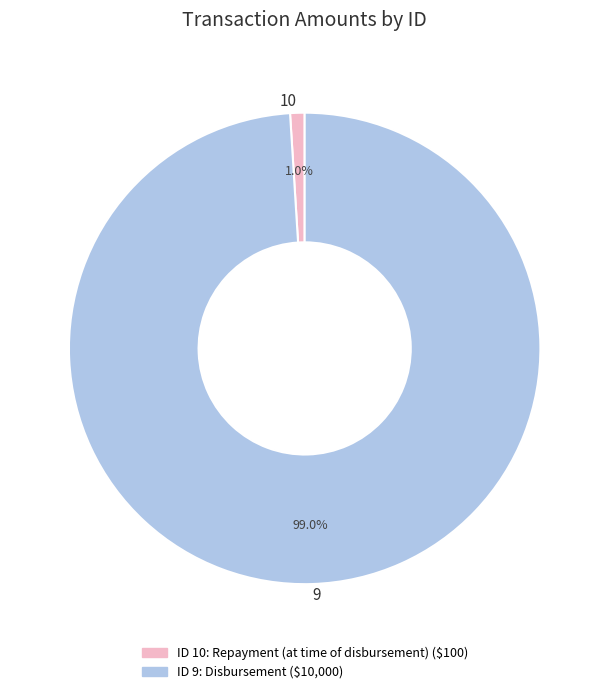

True or false: 10 accounts for 11% of the total.

False